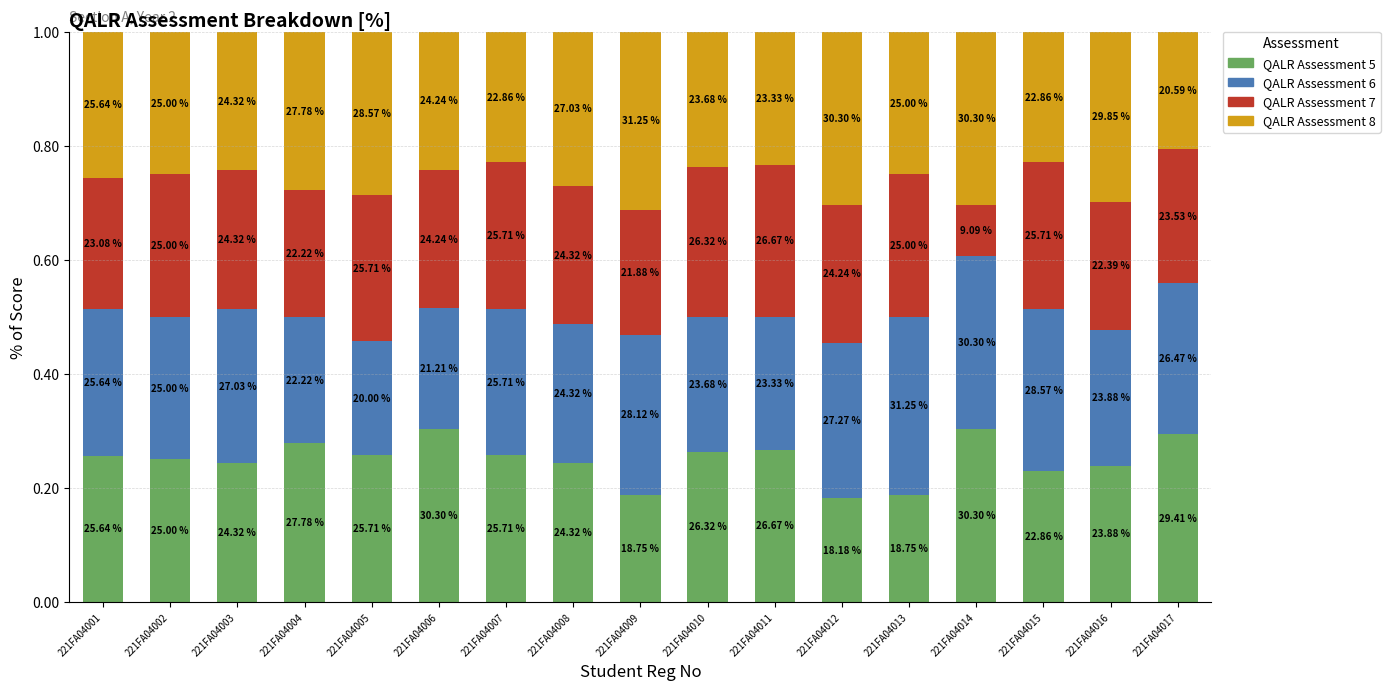

What is the total value across all series at 221FA04007?

1.0